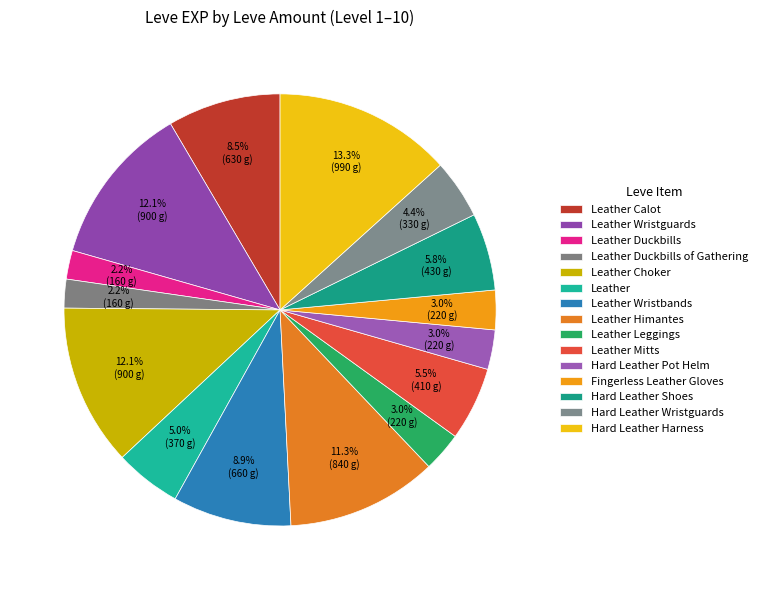

How many slices are in this pie chart?

15